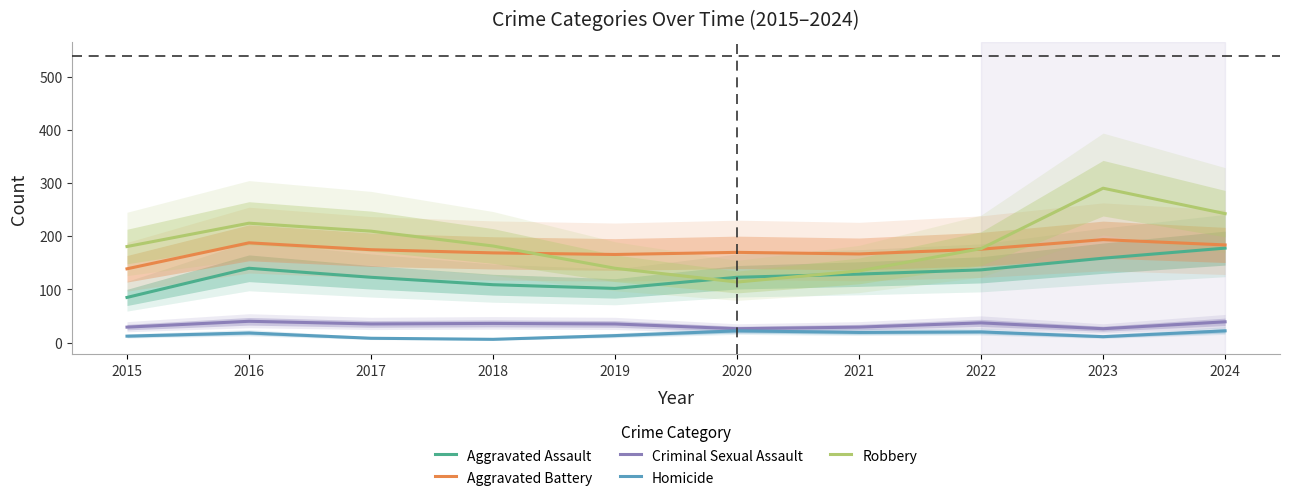

What is the difference between the maximum and minimum values in the Robbery series?

177